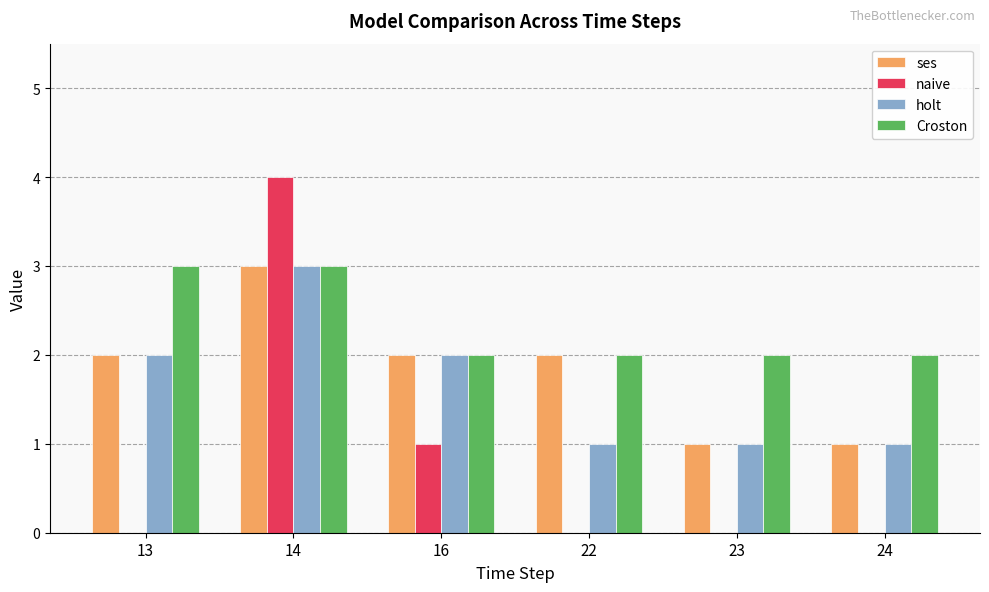

The value of naive at 13 is 0. True or false?

True